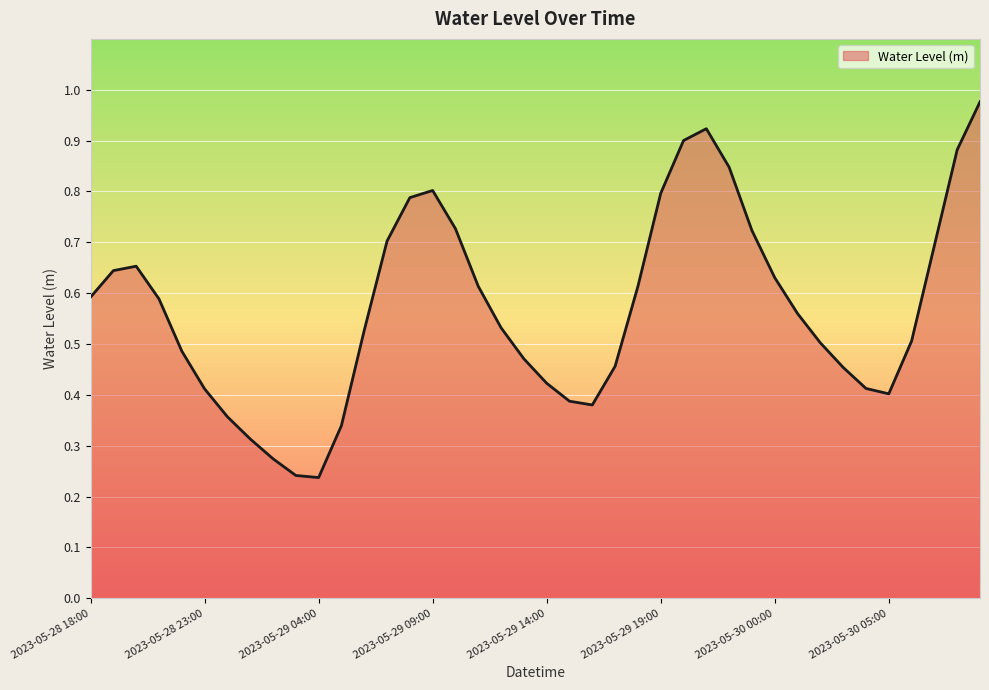

List the labels in order of value, smallest first.

2023-05-29 04:00, 2023-05-29 03:00, 2023-05-29 02:00, 2023-05-29 01:00, 2023-05-29 05:00, 2023-05-29 00:00, 2023-05-29 16:00, 2023-05-29 15:00, 2023-05-30 05:00, 2023-05-28 23:00, 2023-05-30 04:00, 2023-05-29 14:00, 2023-05-30 03:00, 2023-05-29 17:00, 2023-05-29 13:00, 2023-05-28 22:00, 2023-05-30 02:00, 2023-05-30 06:00, 2023-05-29 06:00, 2023-05-29 12:00, 2023-05-30 01:00, 2023-05-28 21:00, 2023-05-28 18:00, 2023-05-29 18:00, 2023-05-29 11:00, 2023-05-30 00:00, 2023-05-28 19:00, 2023-05-28 20:00, 2023-05-30 07:00, 2023-05-29 07:00, 2023-05-29 23:00, 2023-05-29 10:00, 2023-05-29 08:00, 2023-05-29 19:00, 2023-05-29 09:00, 2023-05-29 22:00, 2023-05-30 08:00, 2023-05-29 20:00, 2023-05-29 21:00, 2023-05-30 09:00